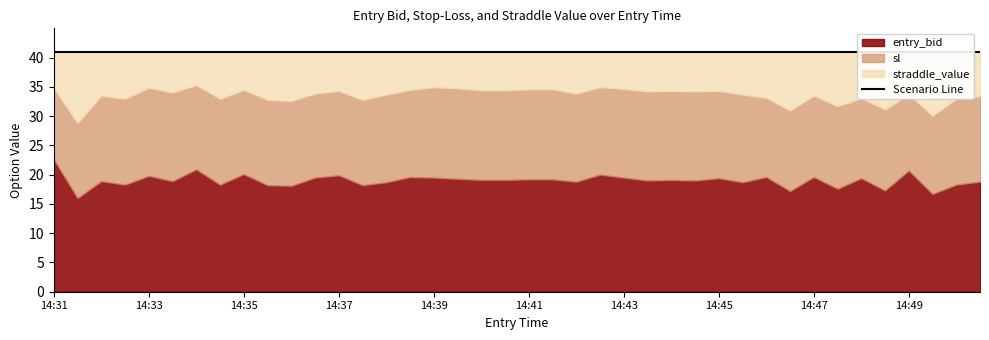

True or false: sl and straddle_value cross at least once.

False